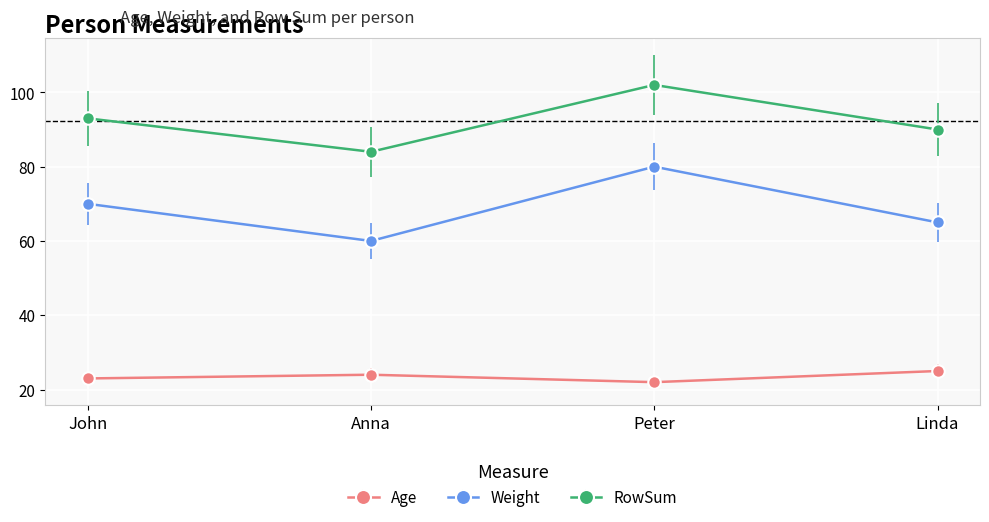

The Age series shows 37 at Linda. True or false?

False